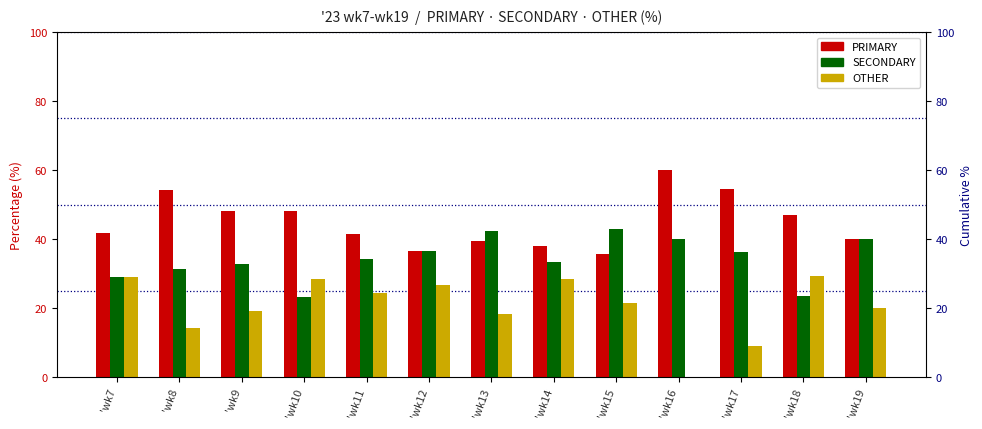

What is the sum of the PRIMARY values at 'wk18 and 'wk19?

87.1